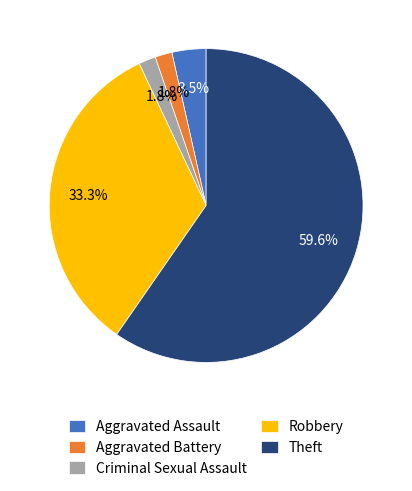

What percentage is the Robbery slice, to the nearest percent?

33%